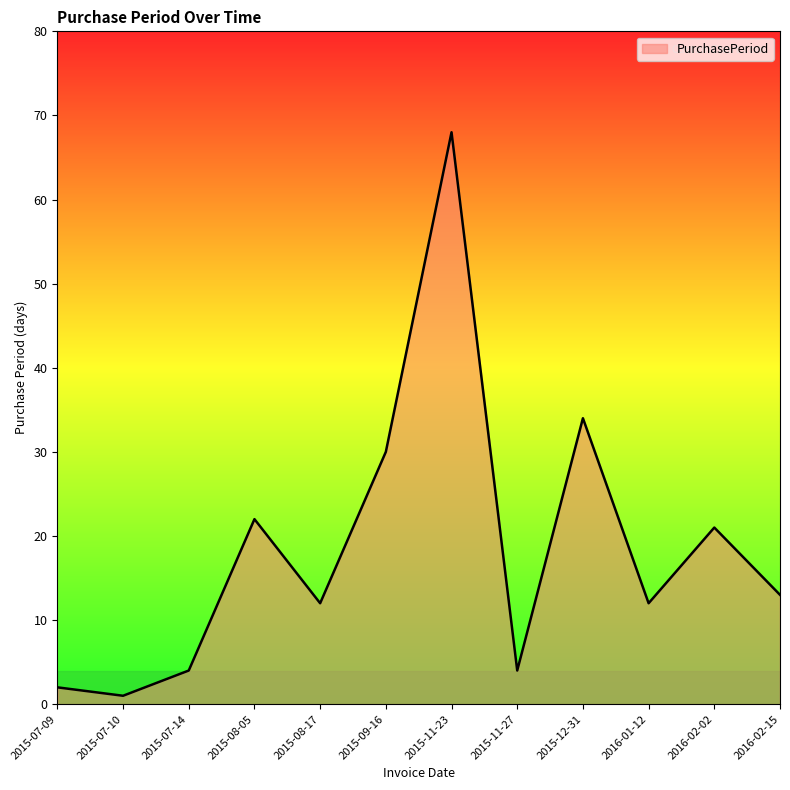

What is the greatest value displayed?

68